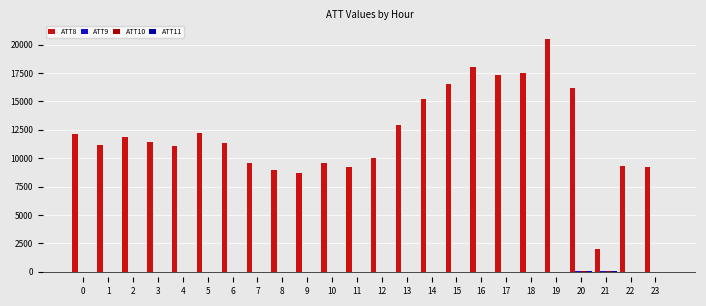

What is the highest value of the ATT8 series?

20500.0